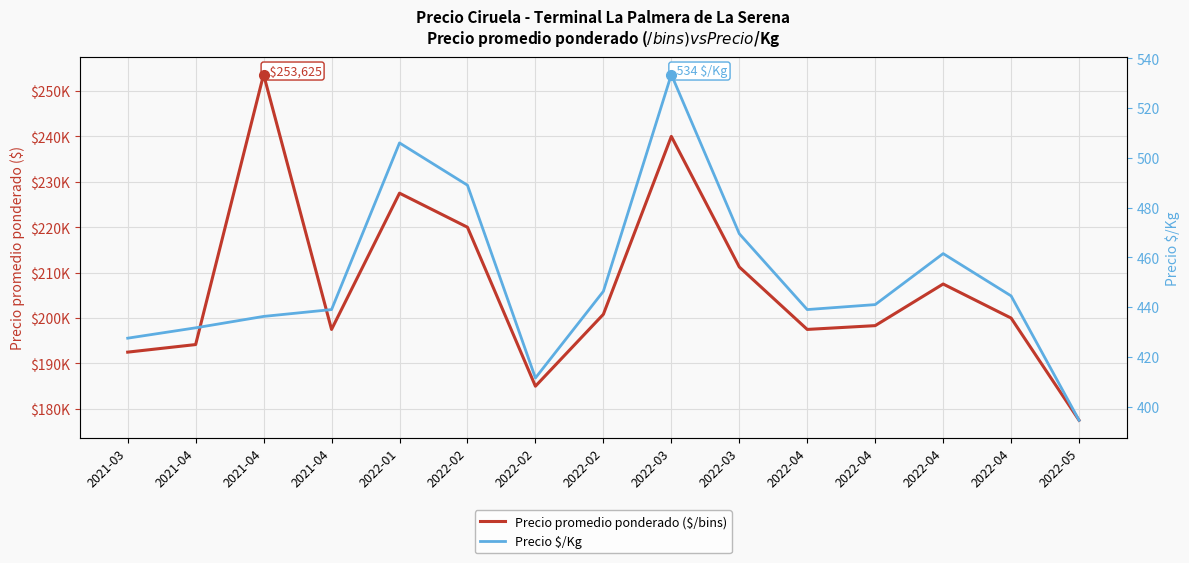

What is the difference between the Precio promedio ponderado ($/bins) values at 2022-02 and 2021-04?

33625.0